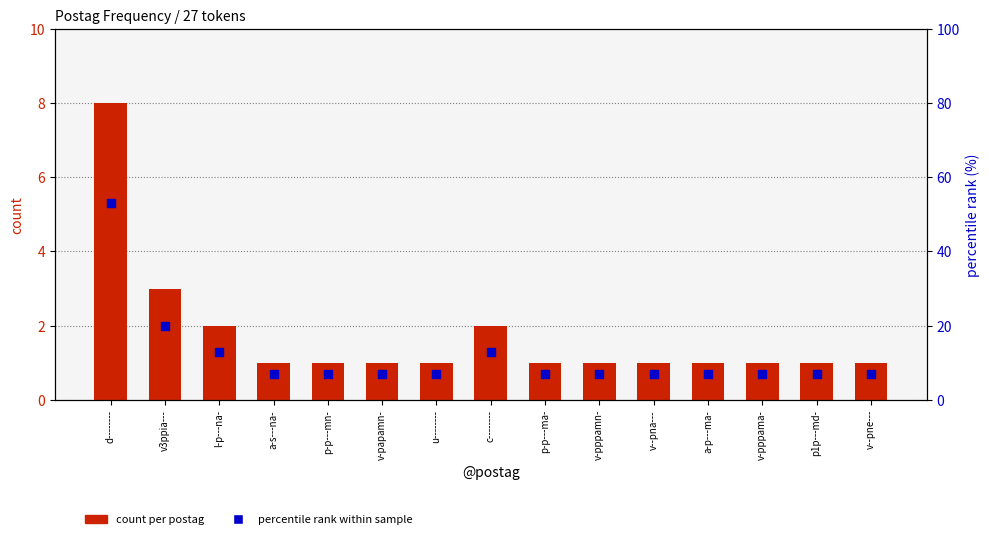

Which series reaches the minimum Y coordinate?

count per postag